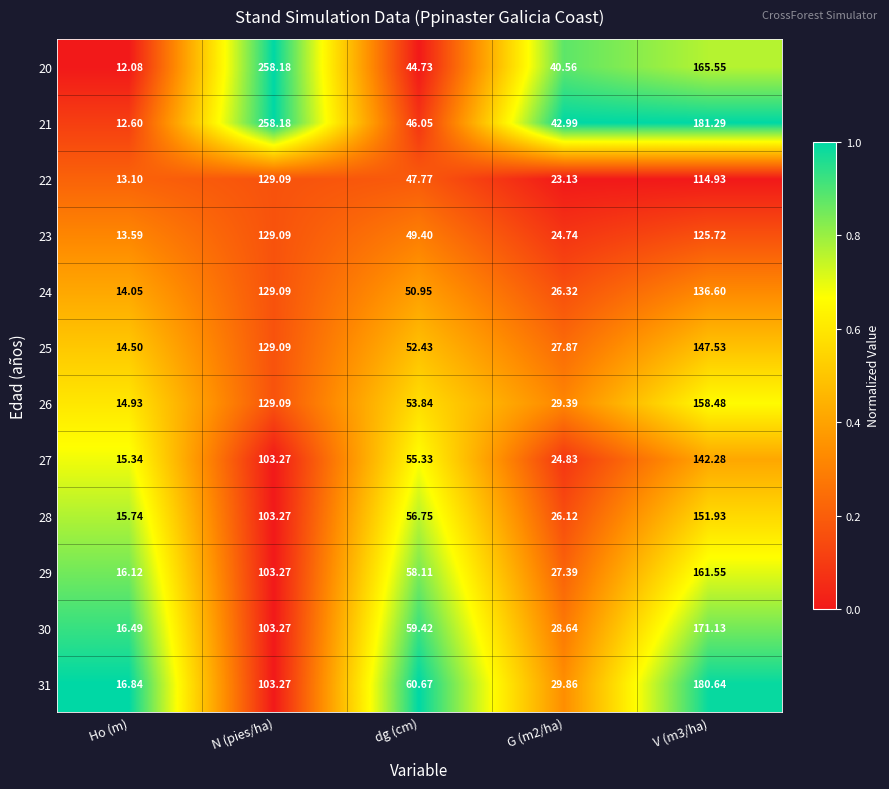

Rank the series at dg (cm) from highest to lowest value.

31, 30, 29, 28, 27, 26, 25, 24, 23, 22, 21, 20